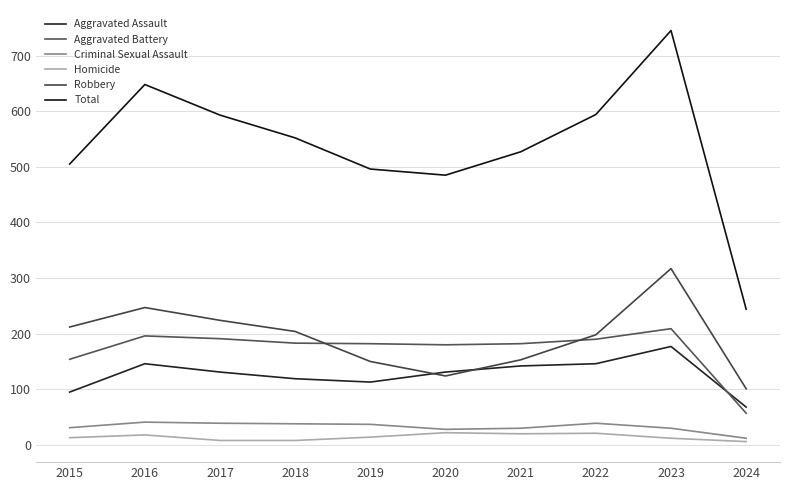

Is this an area chart (filled region under the line)?

No